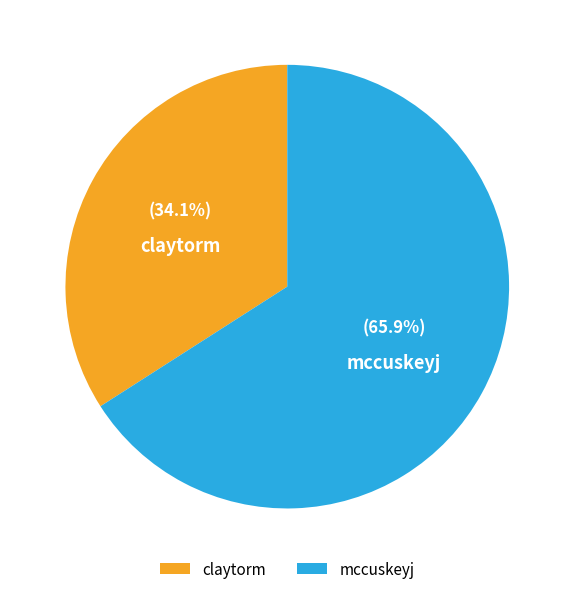

Count the number of slices in the pie.

2